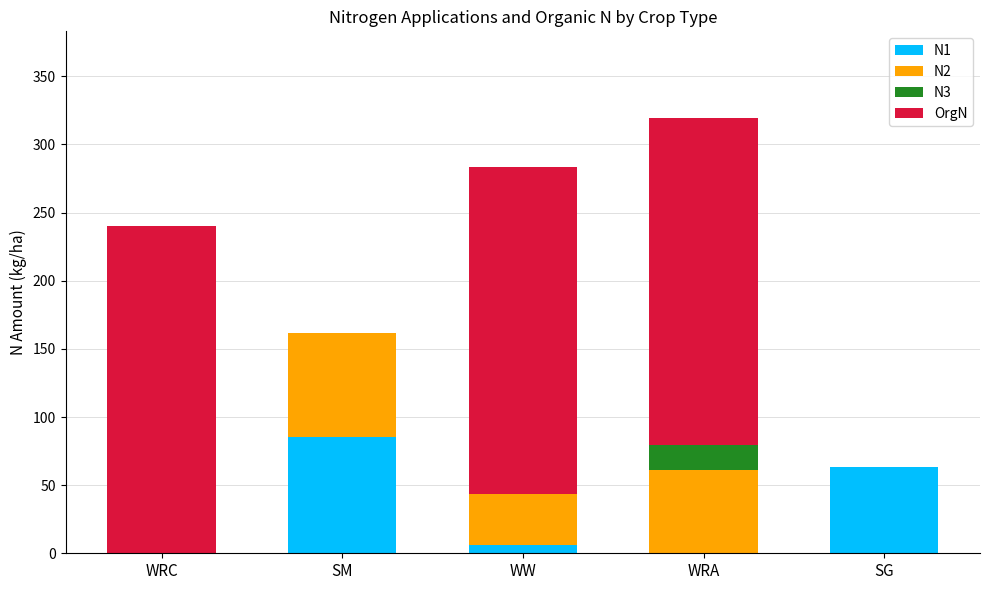

True or false: N1 has a value of 21.2 at SG.

False